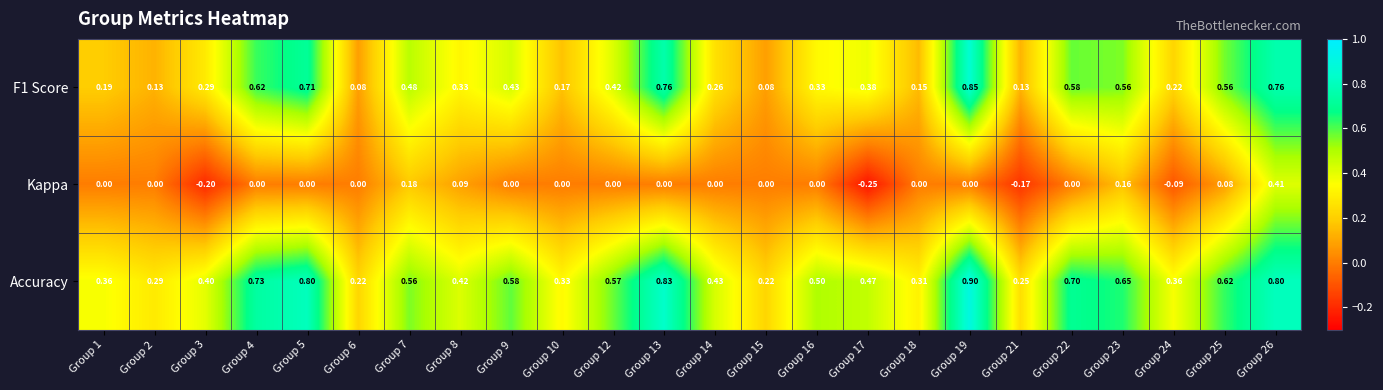

Which series has the largest total across all categories?

Accuracy